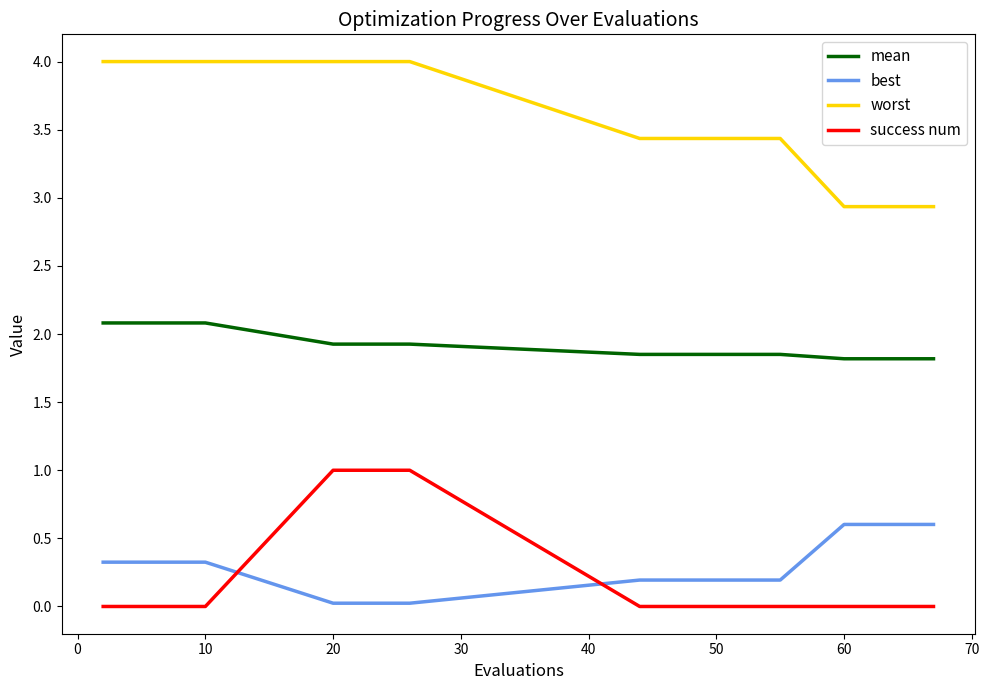

Rank the series by their maximum value, from lowest to highest.

best, success num, mean, worst